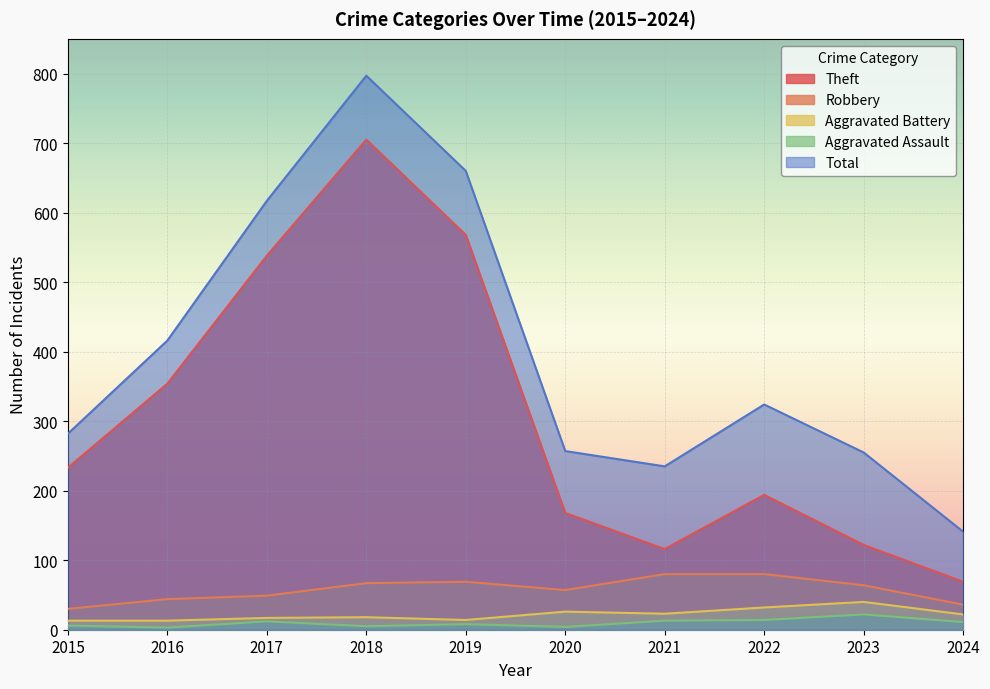

Reading left to right, list all the values displayed in this chart.

Theft: 2015=233	2016=354	2017=538	2018=705	2019=568	2020=168	2021=116	2022=194	2023=122	2024=69
Robbery: 2015=30	2016=44	2017=49	2018=67	2019=69	2020=57	2021=80	2022=80	2023=64	2024=36
Aggravated Battery: 2015=13	2016=13	2017=17	2018=18	2019=14	2020=26	2021=23	2022=32	2023=40	2024=22
Aggravated Assault: 2015=6	2016=3	2017=12	2018=5	2019=8	2020=4	2021=13	2022=14	2023=22	2024=11
Total: 2015=282	2016=416	2017=617	2018=797	2019=660	2020=257	2021=235	2022=324	2023=255	2024=141